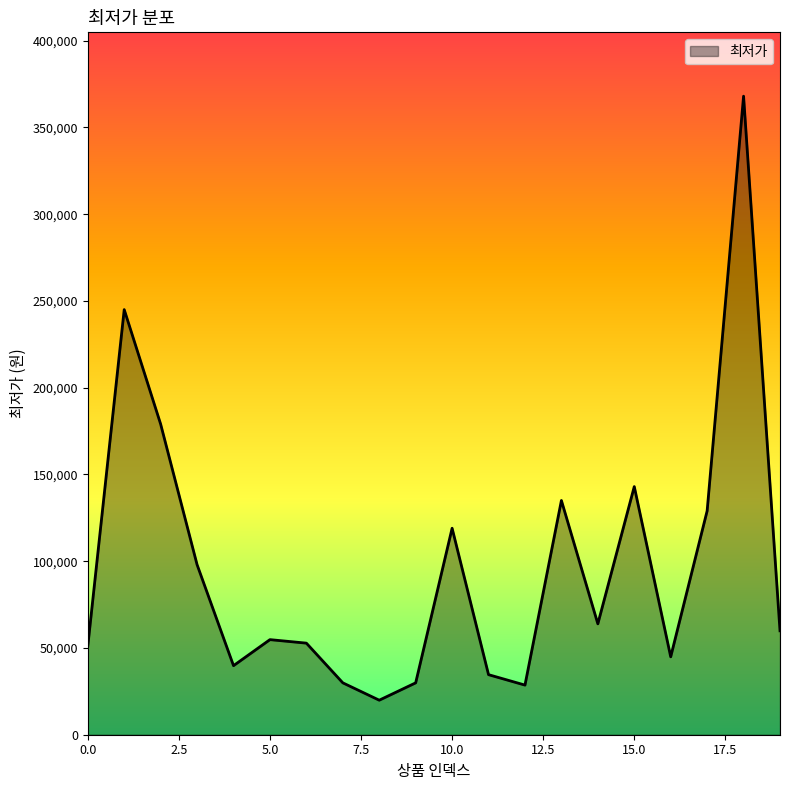

What is the difference between the maximum and minimum values?

348100